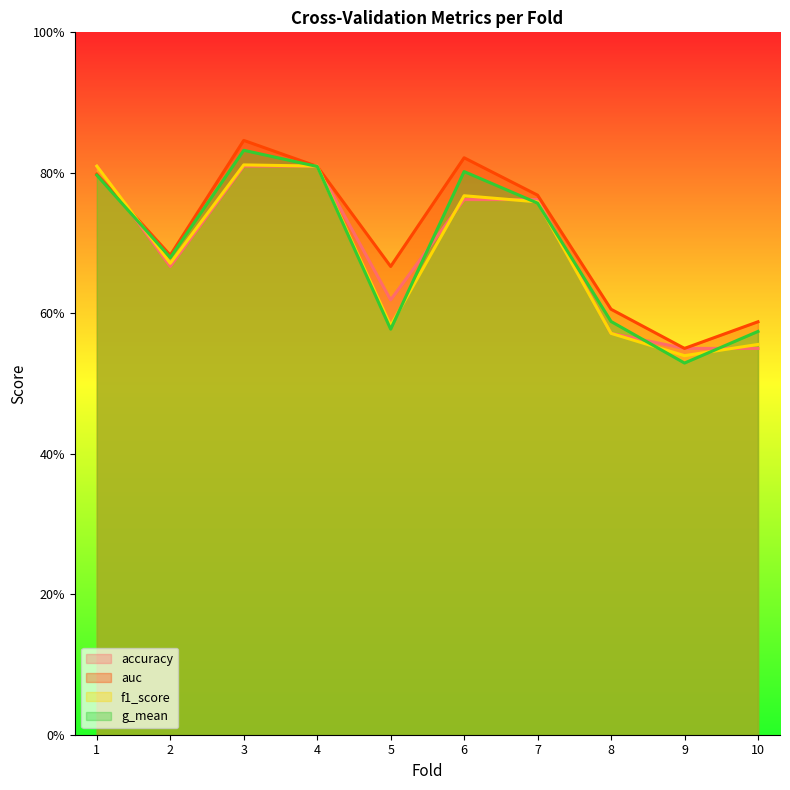

True or false: auc and g_mean intersect in this chart.

False